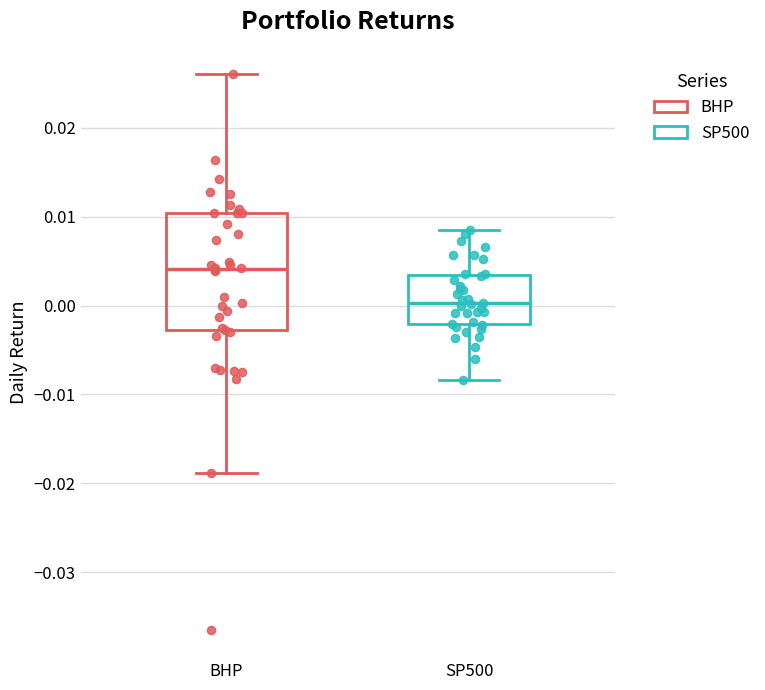

Where is the lower edge of the box for BHP on the y-axis? The values are not printed on the chart, so give them approximately, as read against the axis.

-0.003